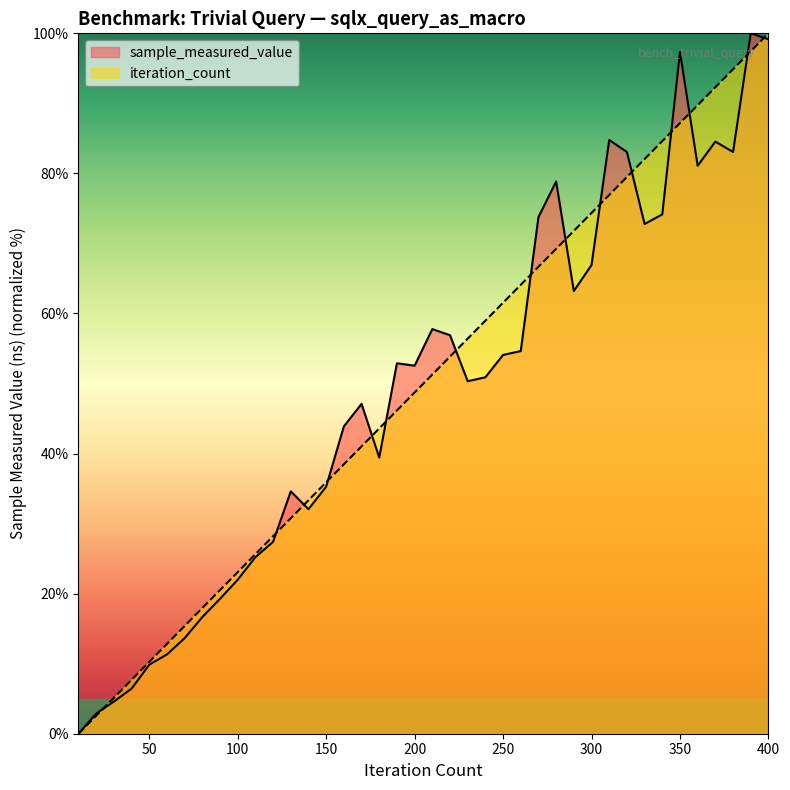

What is the difference between the maximum and second lowest values in the sample_measured_value series?

97.1